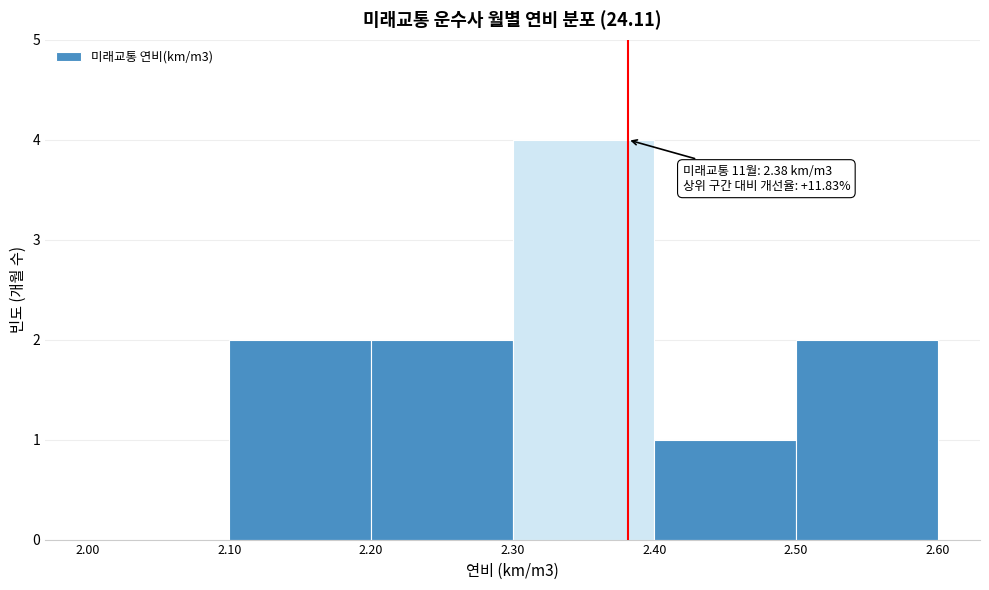

Over which range of the x-axis is the bar tallest?

2.30 to 2.40